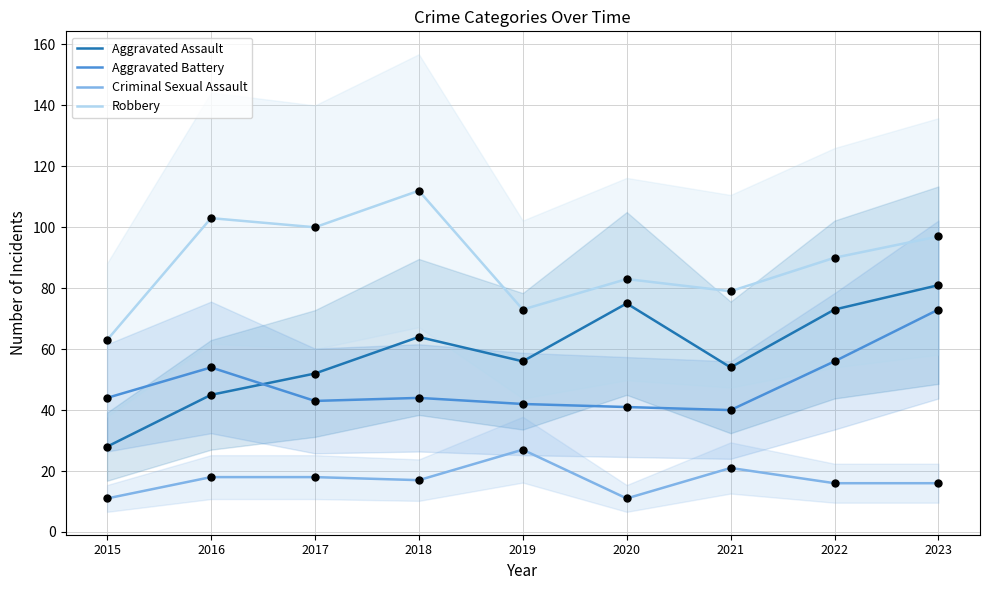

What are all the series names shown in the legend?

Aggravated Assault, Aggravated Battery, Criminal Sexual Assault, Robbery